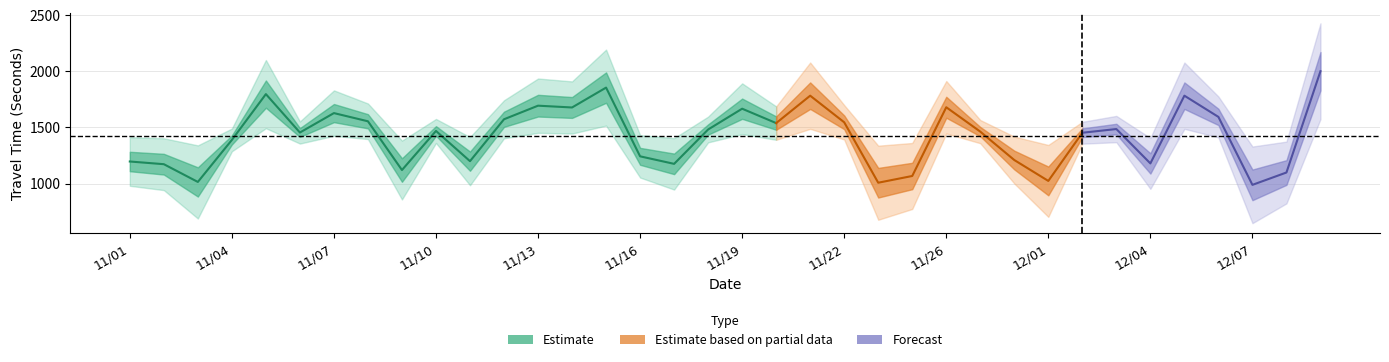

The chart shows a value of 1679 at 11/26. True or false?

True